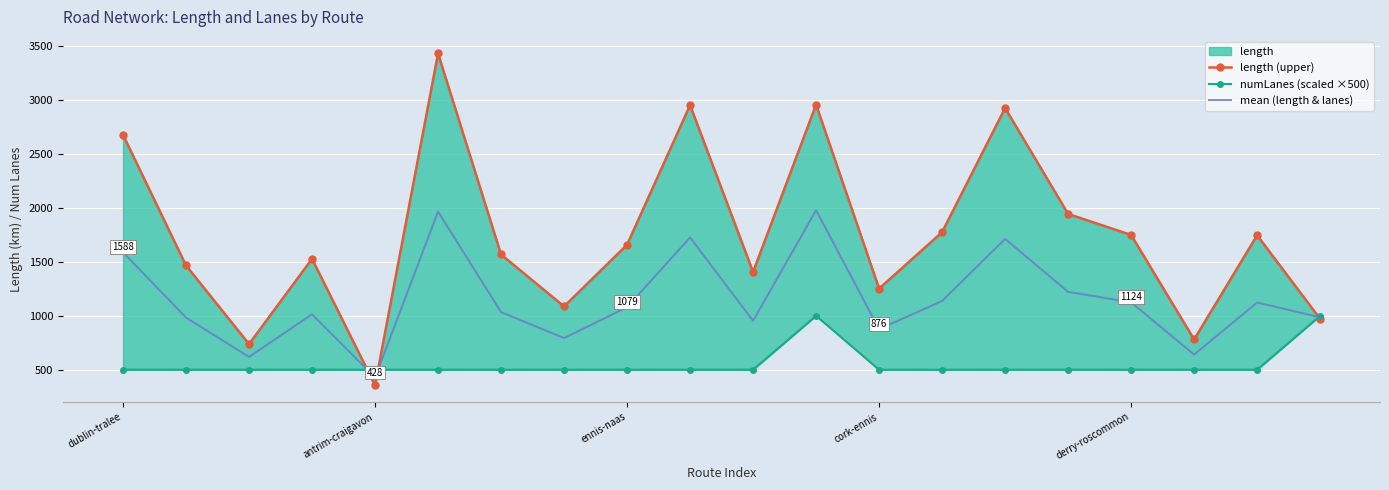

What is the label of the 1st point from the left?

dublin-tralee